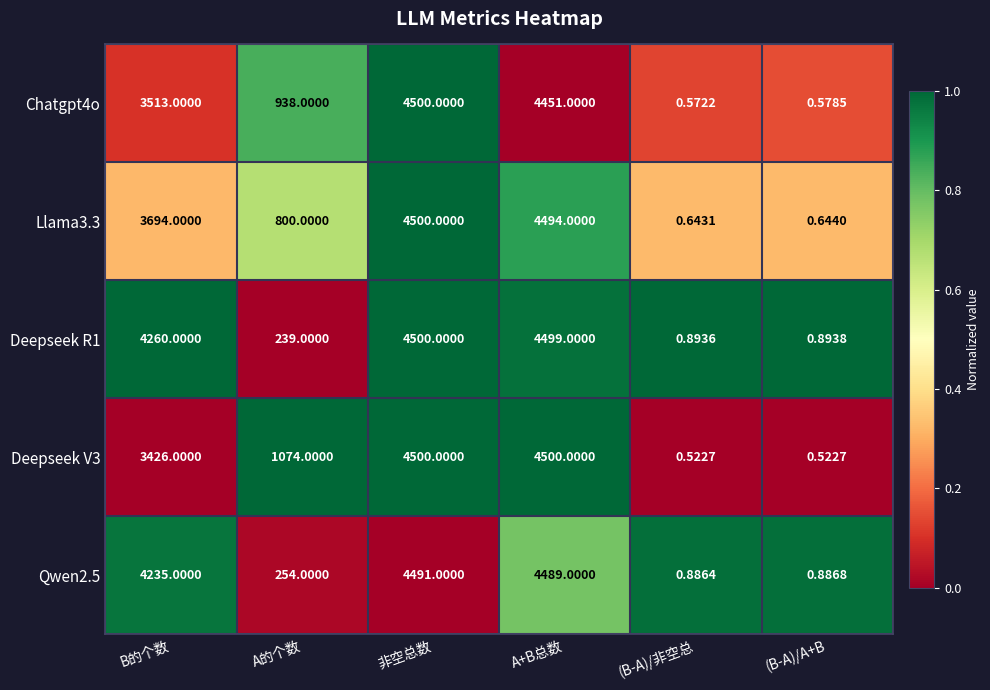

At which category is the sum across all series the highest?

非空总数